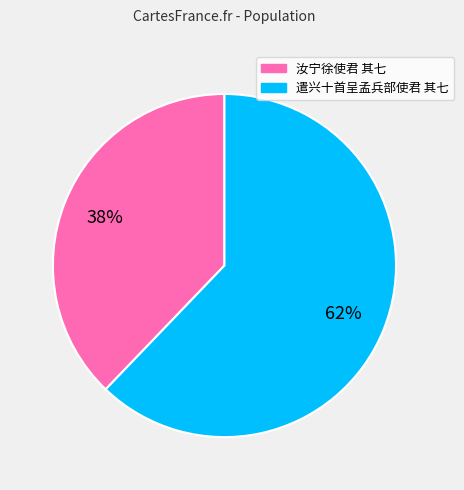

Which category has the biggest portion of the pie?

遣兴十首呈孟兵部使君 其七